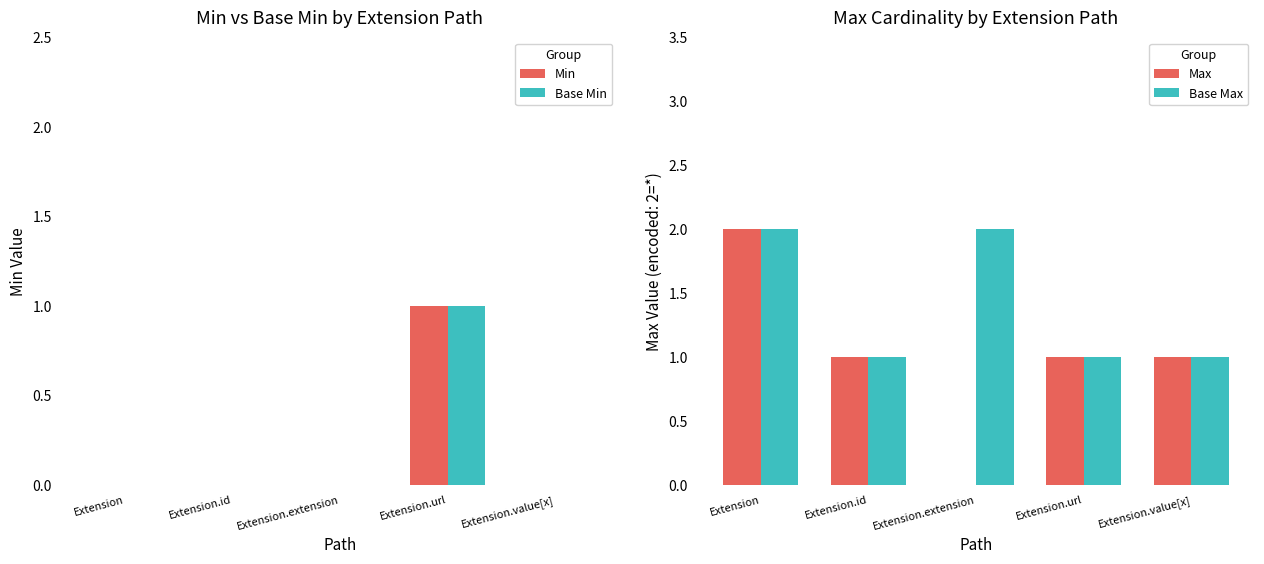

What is the spread (max minus min) of values at Extension.extension?

2